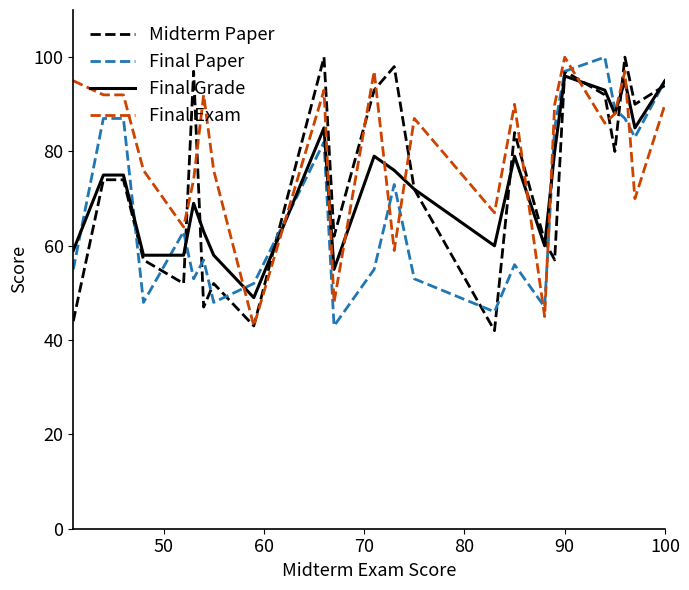

Which series has the largest total across all categories?

Final Exam